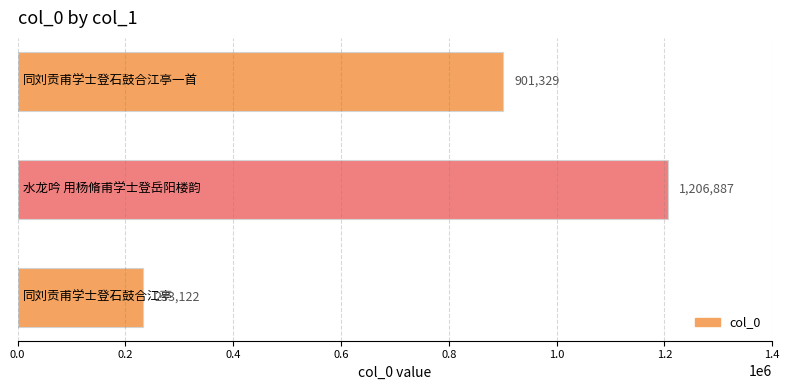

Count the values in the range 233122 to 1206887.

3